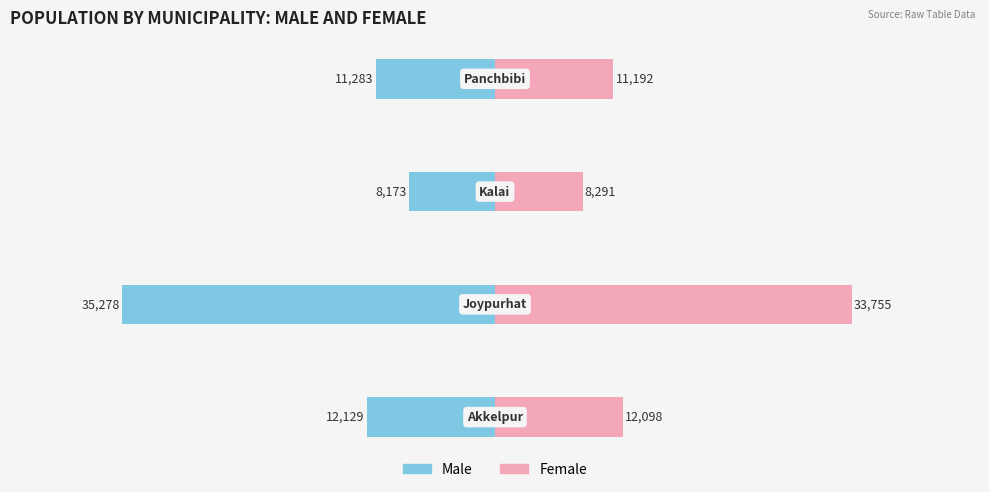

What are all the series names shown in the legend?

Male, Female